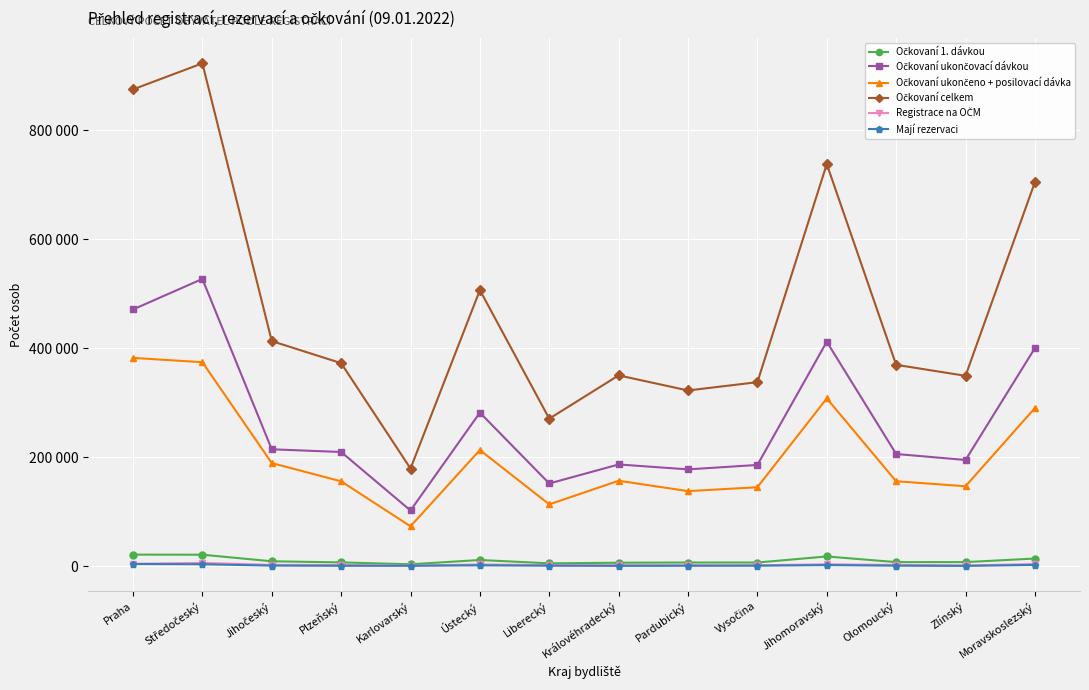

At which category is the sum across all series the highest?

Středočeský